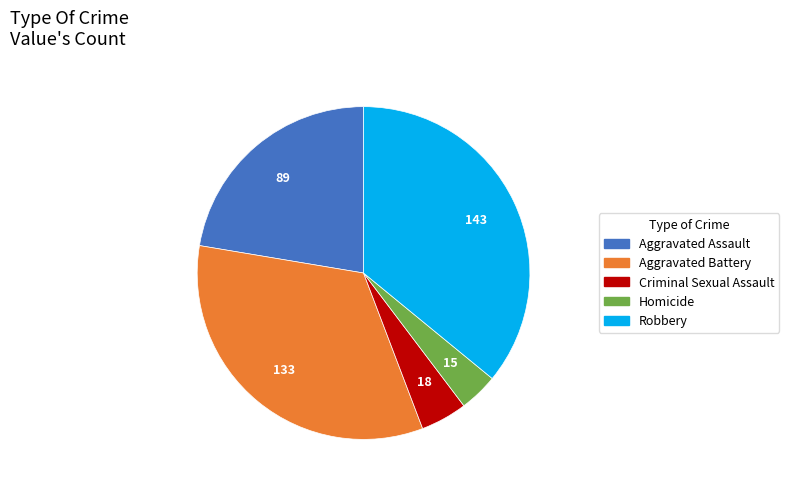

Combined, do Criminal Sexual Assault and Robbery account for over 50%?

No